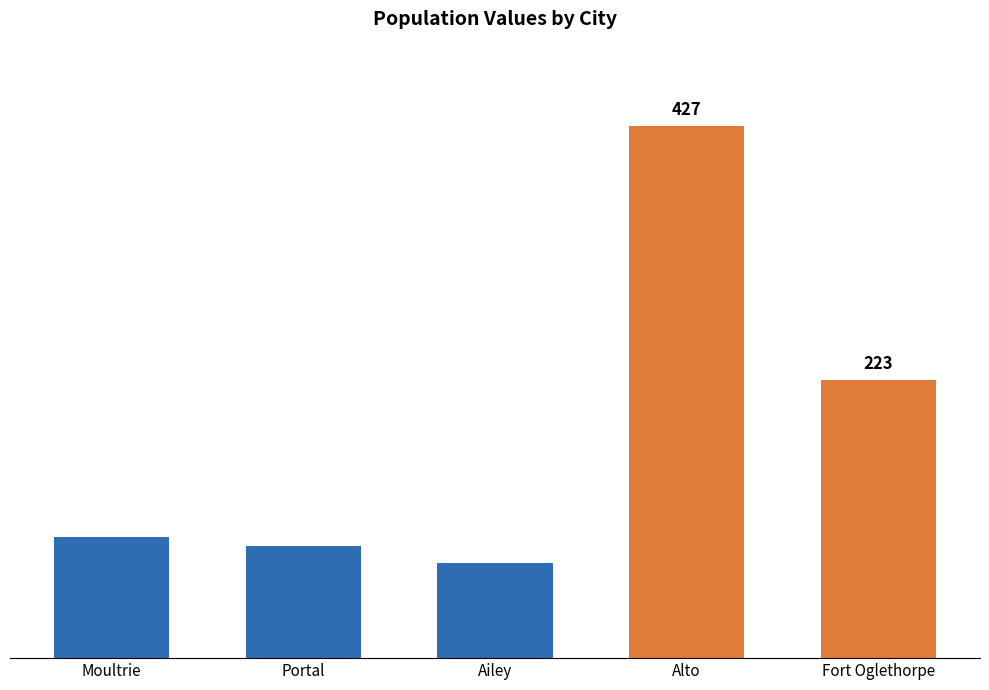

What is the maximum value shown in the chart?

427